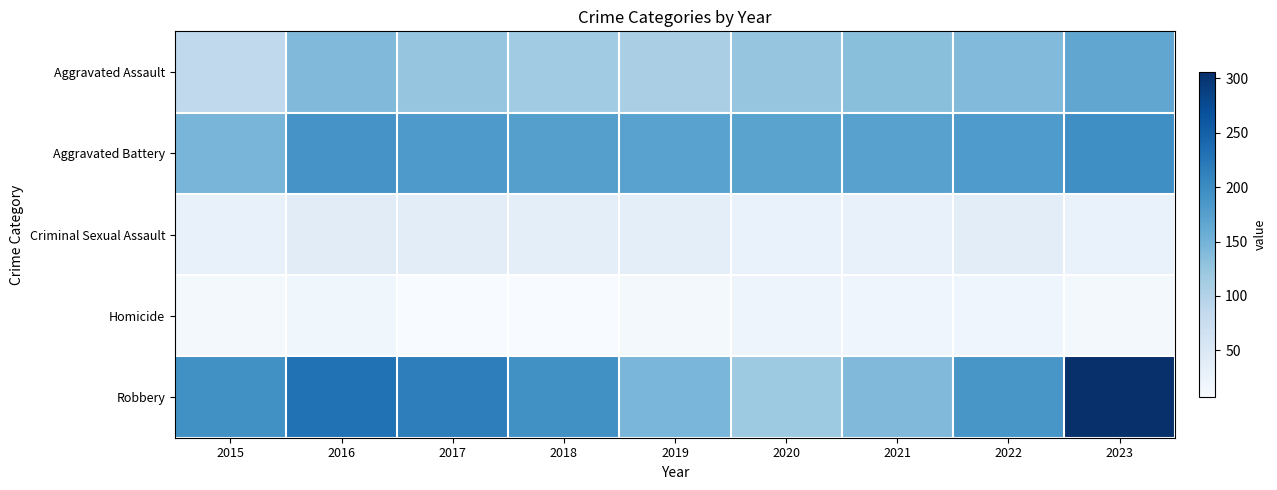

How many distinct data groups are displayed?

5